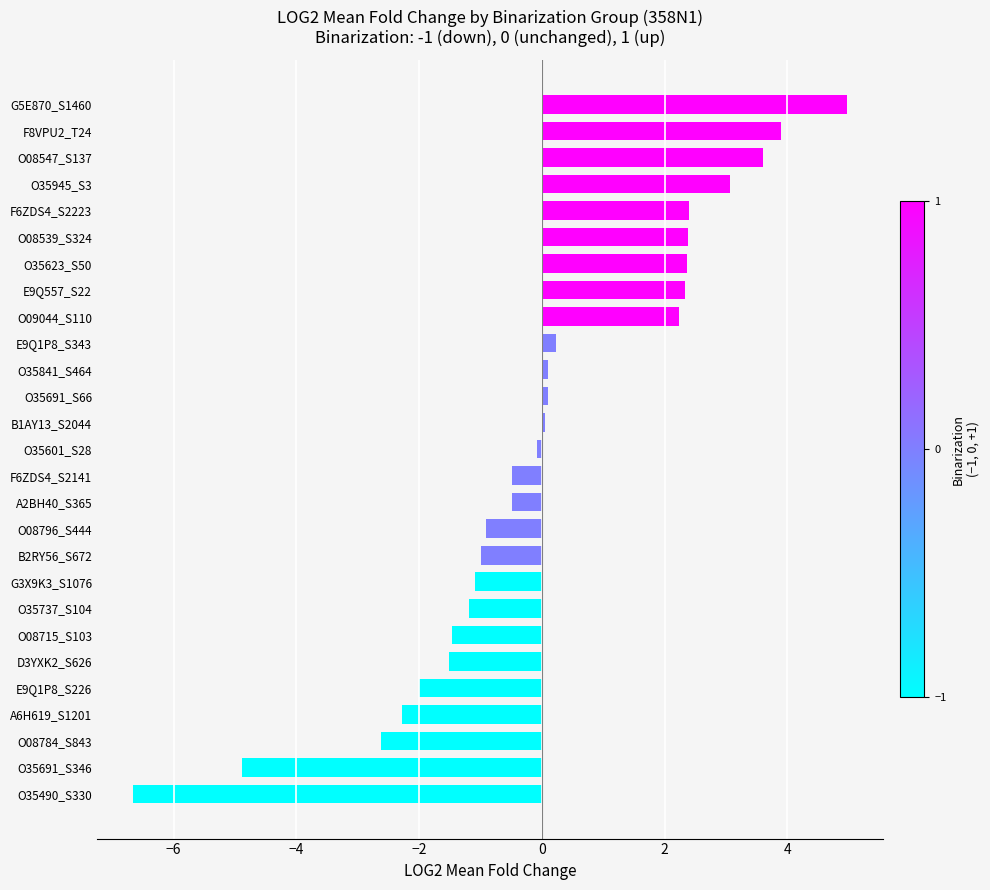

How many series are shown in this chart?

1